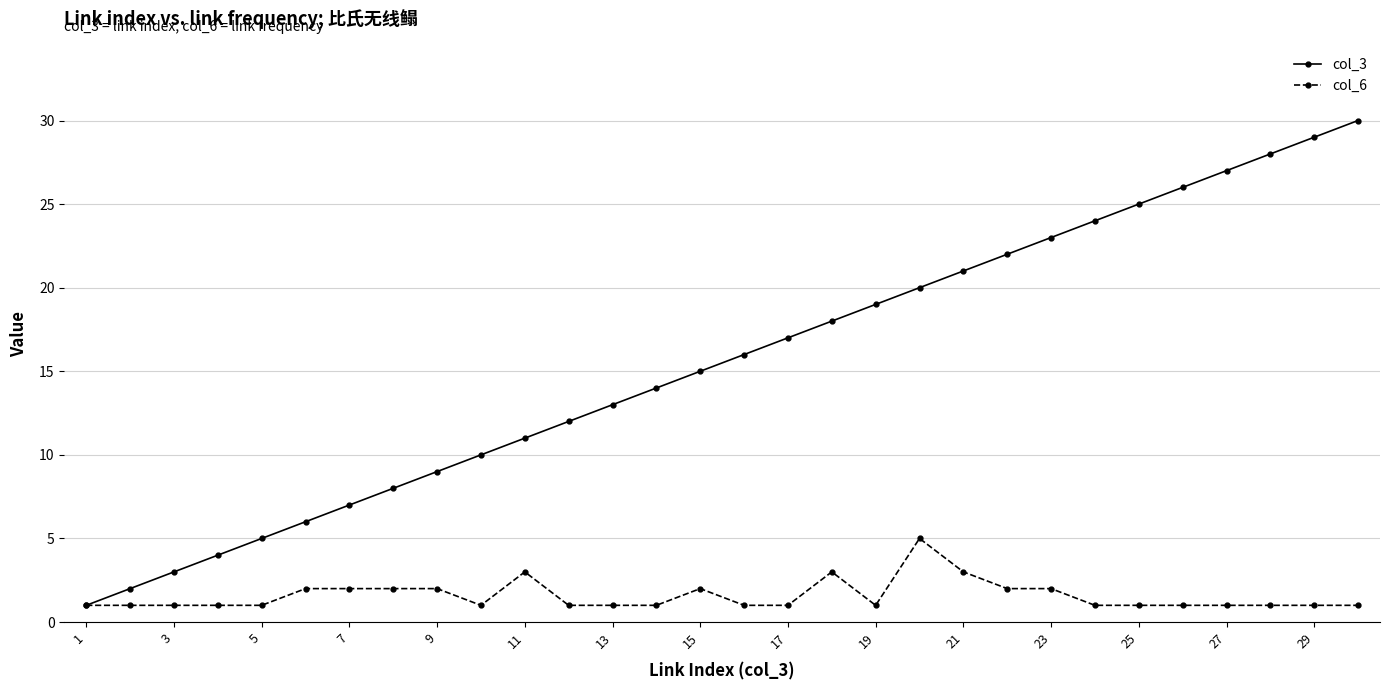

True or false: col_3 has more than 0 points higher than both neighbors.

False